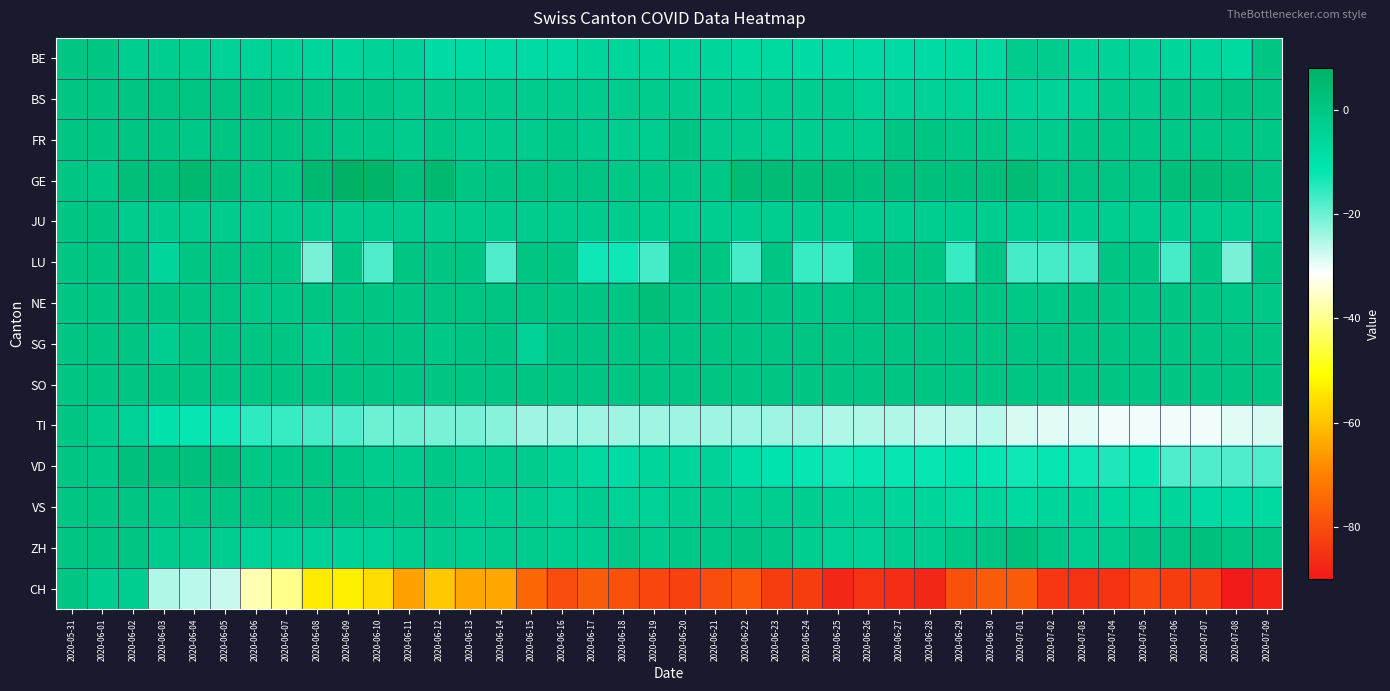

Reading left to right, extract all data points from this chart.

BE: 2020-05-31=0	2020-06-01=0	2020-06-02=-3	2020-06-03=-3	2020-06-04=-3	2020-06-05=-4	2020-06-06=-4	2020-06-07=-4	2020-06-08=-6	2020-06-09=-6	2020-06-10=-5	2020-06-11=-5	2020-06-12=-8	2020-06-13=-8	2020-06-14=-8	2020-06-15=-8	2020-06-16=-8	2020-06-17=-6	2020-06-18=-6	2020-06-19=-6	2020-06-20=-6	2020-06-21=-6	2020-06-22=-7	2020-06-23=-7	2020-06-24=-8	2020-06-25=-8	2020-06-26=-8	2020-06-27=-8	2020-06-28=-8	2020-06-29=-7	2020-06-30=-7	2020-07-01=-2	2020-07-02=-2	2020-07-03=-5	2020-07-04=-5	2020-07-05=-5	2020-07-06=-6	2020-07-07=-6	2020-07-08=-7	2020-07-09=0
BS: 2020-05-31=0	2020-06-01=0	2020-06-02=0	2020-06-03=1	2020-06-04=1	2020-06-05=1	2020-06-06=0	2020-06-07=-1	2020-06-08=-1	2020-06-09=-1	2020-06-10=-1	2020-06-11=-2	2020-06-12=-2	2020-06-13=-2	2020-06-14=-2	2020-06-15=-2	2020-06-16=-2	2020-06-17=-2	2020-06-18=-2	2020-06-19=-2	2020-06-20=-2	2020-06-21=-3	2020-06-22=-3	2020-06-23=-3	2020-06-24=-3	2020-06-25=-3	2020-06-26=-4	2020-06-27=-4	2020-06-28=-4	2020-06-29=-4	2020-06-30=-4	2020-07-01=-5	2020-07-02=-5	2020-07-03=-4	2020-07-04=-2	2020-07-05=-2	2020-07-06=-1	2020-07-07=-1	2020-07-08=0	2020-07-09=0
FR: 2020-05-31=0	2020-06-01=0	2020-06-02=0	2020-06-03=0	2020-06-04=-1	2020-06-05=0	2020-06-06=0	2020-06-07=0	2020-06-08=0	2020-06-09=-1	2020-06-10=-1	2020-06-11=-2	2020-06-12=-1	2020-06-13=-2	2020-06-14=-2	2020-06-15=-2	2020-06-16=-1	2020-06-17=-2	2020-06-18=-3	2020-06-19=-3	2020-06-20=0	2020-06-21=-2	2020-06-22=-2	2020-06-23=-3	2020-06-24=-3	2020-06-25=-3	2020-06-26=-3	2020-06-27=0	2020-06-28=0	2020-06-29=-1	2020-06-30=-1	2020-07-01=-2	2020-07-02=-2	2020-07-03=-1	2020-07-04=-1	2020-07-05=-1	2020-07-06=-1	2020-07-07=-1	2020-07-08=-1	2020-07-09=-1
GE: 2020-05-31=0	2020-06-01=-1	2020-06-02=3	2020-06-03=3	2020-06-04=5	2020-06-05=3	2020-06-06=0	2020-06-07=0	2020-06-08=5	2020-06-09=8	2020-06-10=7	2020-06-11=2	2020-06-12=5	2020-06-13=0	2020-06-14=0	2020-06-15=1	2020-06-16=1	2020-06-17=1	2020-06-18=-1	2020-06-19=-1	2020-06-20=-1	2020-06-21=-1	2020-06-22=4	2020-06-23=4	2020-06-24=3	2020-06-25=3	2020-06-26=2	2020-06-27=2	2020-06-28=2	2020-06-29=2	2020-06-30=3	2020-07-01=4	2020-07-02=1	2020-07-03=1	2020-07-04=1	2020-07-05=1	2020-07-06=3	2020-07-07=4	2020-07-08=3	2020-07-09=1
JU: 2020-05-31=0	2020-06-01=0	2020-06-02=-2	2020-06-03=-2	2020-06-04=-2	2020-06-05=-2	2020-06-06=-2	2020-06-07=-2	2020-06-08=-2	2020-06-09=-2	2020-06-10=-2	2020-06-11=-2	2020-06-12=-2	2020-06-13=-2	2020-06-14=-2	2020-06-15=-2	2020-06-16=-2	2020-06-17=-2	2020-06-18=-2	2020-06-19=-3	2020-06-20=-3	2020-06-21=-3	2020-06-22=-3	2020-06-23=-3	2020-06-24=-3	2020-06-25=-3	2020-06-26=-3	2020-06-27=-3	2020-06-28=-3	2020-06-29=-3	2020-06-30=-3	2020-07-01=-3	2020-07-02=-3	2020-07-03=-3	2020-07-04=-3	2020-07-05=-3	2020-07-06=-3	2020-07-07=-3	2020-07-08=-3	2020-07-09=-3
LU: 2020-05-31=0	2020-06-01=0	2020-06-02=0	2020-06-03=-6	2020-06-04=0	2020-06-05=0	2020-06-06=0	2020-06-07=0	2020-06-08=-21	2020-06-09=0	2020-06-10=-18	2020-06-11=0	2020-06-12=0	2020-06-13=0	2020-06-14=-18	2020-06-15=0	2020-06-16=0	2020-06-17=-13	2020-06-18=-13	2020-06-19=-17	2020-06-20=0	2020-06-21=0	2020-06-22=-17	2020-06-23=0	2020-06-24=-16	2020-06-25=-16	2020-06-26=0	2020-06-27=0	2020-06-28=0	2020-06-29=-16	2020-06-30=0	2020-07-01=-17	2020-07-02=-17	2020-07-03=-17	2020-07-04=0	2020-07-05=0	2020-07-06=-17	2020-07-07=0	2020-07-08=-21	2020-07-09=0
NE: 2020-05-31=0	2020-06-01=0	2020-06-02=0	2020-06-03=0	2020-06-04=0	2020-06-05=1	2020-06-06=-1	2020-06-07=-1	2020-06-08=0	2020-06-09=0	2020-06-10=0	2020-06-11=0	2020-06-12=1	2020-06-13=1	2020-06-14=1	2020-06-15=1	2020-06-16=0	2020-06-17=0	2020-06-18=0	2020-06-19=3	2020-06-20=0	2020-06-21=0	2020-06-22=0	2020-06-23=0	2020-06-24=-1	2020-06-25=-1	2020-06-26=1	2020-06-27=0	2020-06-28=0	2020-06-29=0	2020-06-30=0	2020-07-01=-1	2020-07-02=-1	2020-07-03=0	2020-07-04=0	2020-07-05=0	2020-07-06=0	2020-07-07=0	2020-07-08=-1	2020-07-09=-1
SG: 2020-05-31=0	2020-06-01=0	2020-06-02=0	2020-06-03=-3	2020-06-04=0	2020-06-05=0	2020-06-06=0	2020-06-07=0	2020-06-08=-2	2020-06-09=0	2020-06-10=0	2020-06-11=0	2020-06-12=-1	2020-06-13=0	2020-06-14=0	2020-06-15=-4	2020-06-16=0	2020-06-17=0	2020-06-18=0	2020-06-19=0	2020-06-20=0	2020-06-21=0	2020-06-22=0	2020-06-23=0	2020-06-24=1	2020-06-25=0	2020-06-26=0	2020-06-27=0	2020-06-28=0	2020-06-29=0	2020-06-30=0	2020-07-01=0	2020-07-02=0	2020-07-03=0	2020-07-04=0	2020-07-05=0	2020-07-06=0	2020-07-07=0	2020-07-08=0	2020-07-09=0
SO: 2020-05-31=0	2020-06-01=0	2020-06-02=0	2020-06-03=0	2020-06-04=0	2020-06-05=0	2020-06-06=0	2020-06-07=0	2020-06-08=0	2020-06-09=0	2020-06-10=0	2020-06-11=0	2020-06-12=0	2020-06-13=0	2020-06-14=0	2020-06-15=0	2020-06-16=0	2020-06-17=0	2020-06-18=0	2020-06-19=0	2020-06-20=0	2020-06-21=0	2020-06-22=0	2020-06-23=0	2020-06-24=0	2020-06-25=0	2020-06-26=0	2020-06-27=0	2020-06-28=0	2020-06-29=0	2020-06-30=0	2020-07-01=0	2020-07-02=0	2020-07-03=0	2020-07-04=0	2020-07-05=0	2020-07-06=0	2020-07-07=0	2020-07-08=0	2020-07-09=0
TI: 2020-05-31=0	2020-06-01=-2	2020-06-02=-4	2020-06-03=-10	2020-06-04=-12	2020-06-05=-13	2020-06-06=-15	2020-06-07=-16	2020-06-08=-17	2020-06-09=-18	2020-06-10=-20	2020-06-11=-20	2020-06-12=-21	2020-06-13=-21	2020-06-14=-22	2020-06-15=-24	2020-06-16=-24	2020-06-17=-24	2020-06-18=-24	2020-06-19=-24	2020-06-20=-24	2020-06-21=-24	2020-06-22=-24	2020-06-23=-24	2020-06-24=-24	2020-06-25=-25	2020-06-26=-25	2020-06-27=-25	2020-06-28=-26	2020-06-29=-26	2020-06-30=-26	2020-07-01=-28	2020-07-02=-29	2020-07-03=-29	2020-07-04=-30	2020-07-05=-30	2020-07-06=-30	2020-07-07=-30	2020-07-08=-29	2020-07-09=-28
VD: 2020-05-31=0	2020-06-01=-1	2020-06-02=2	2020-06-03=2	2020-06-04=2	2020-06-05=3	2020-06-06=-1	2020-06-07=-1	2020-06-08=0	2020-06-09=-1	2020-06-10=-2	2020-06-11=-2	2020-06-12=-1	2020-06-13=-2	2020-06-14=-2	2020-06-15=-2	2020-06-16=-5	2020-06-17=-7	2020-06-18=-8	2020-06-19=-6	2020-06-20=-6	2020-06-21=-5	2020-06-22=-9	2020-06-23=-11	2020-06-24=-12	2020-06-25=-13	2020-06-26=-12	2020-06-27=-12	2020-06-28=-12	2020-06-29=-11	2020-06-30=-12	2020-07-01=-13	2020-07-02=-12	2020-07-03=-13	2020-07-04=-14	2020-07-05=-12	2020-07-06=-18	2020-07-07=-18	2020-07-08=-18	2020-07-09=-18
VS: 2020-05-31=0	2020-06-01=0	2020-06-02=0	2020-06-03=-1	2020-06-04=0	2020-06-05=0	2020-06-06=0	2020-06-07=0	2020-06-08=0	2020-06-09=0	2020-06-10=-1	2020-06-11=-1	2020-06-12=-1	2020-06-13=-3	2020-06-14=-3	2020-06-15=-3	2020-06-16=-4	2020-06-17=-3	2020-06-18=-4	2020-06-19=-4	2020-06-20=-3	2020-06-21=-2	2020-06-22=-3	2020-06-23=-3	2020-06-24=-3	2020-06-25=-5	2020-06-26=-5	2020-06-27=-6	2020-06-28=-6	2020-06-29=-7	2020-06-30=-6	2020-07-01=-7	2020-07-02=-6	2020-07-03=-6	2020-07-04=-7	2020-07-05=-7	2020-07-06=-6	2020-07-07=-8	2020-07-08=-8	2020-07-09=-7
ZH: 2020-05-31=0	2020-06-01=0	2020-06-02=0	2020-06-03=-2	2020-06-04=-2	2020-06-05=-3	2020-06-06=-4	2020-06-07=-4	2020-06-08=-4	2020-06-09=-5	2020-06-10=-4	2020-06-11=-3	2020-06-12=-2	2020-06-13=-3	2020-06-14=-2	2020-06-15=-2	2020-06-16=-3	2020-06-17=-3	2020-06-18=-1	2020-06-19=-2	2020-06-20=-1	2020-06-21=-1	2020-06-22=0	2020-06-23=-1	2020-06-24=-3	2020-06-25=-4	2020-06-26=-4	2020-06-27=-3	2020-06-28=-3	2020-06-29=-1	2020-06-30=1	2020-07-01=2	2020-07-02=-1	2020-07-03=-3	2020-07-04=-2	2020-07-05=0	2020-07-06=1	2020-07-07=2	2020-07-08=0	2020-07-09=1
CH: 2020-05-31=0	2020-06-01=-3	2020-06-02=-3	2020-06-03=-25	2020-06-04=-26	2020-06-05=-27	2020-06-06=-37	2020-06-07=-40	2020-06-08=-54	2020-06-09=-53	2020-06-10=-56	2020-06-11=-65	2020-06-12=-59	2020-06-13=-64	2020-06-14=-64	2020-06-15=-75	2020-06-16=-80	2020-06-17=-77	2020-06-18=-79	2020-06-19=-81	2020-06-20=-82	2020-06-21=-80	2020-06-22=-78	2020-06-23=-83	2020-06-24=-83	2020-06-25=-87	2020-06-26=-85	2020-06-27=-86	2020-06-28=-87	2020-06-29=-79	2020-06-30=-77	2020-07-01=-77	2020-07-02=-84	2020-07-03=-85	2020-07-04=-85	2020-07-05=-81	2020-07-06=-83	2020-07-07=-83	2020-07-08=-90	2020-07-09=-88